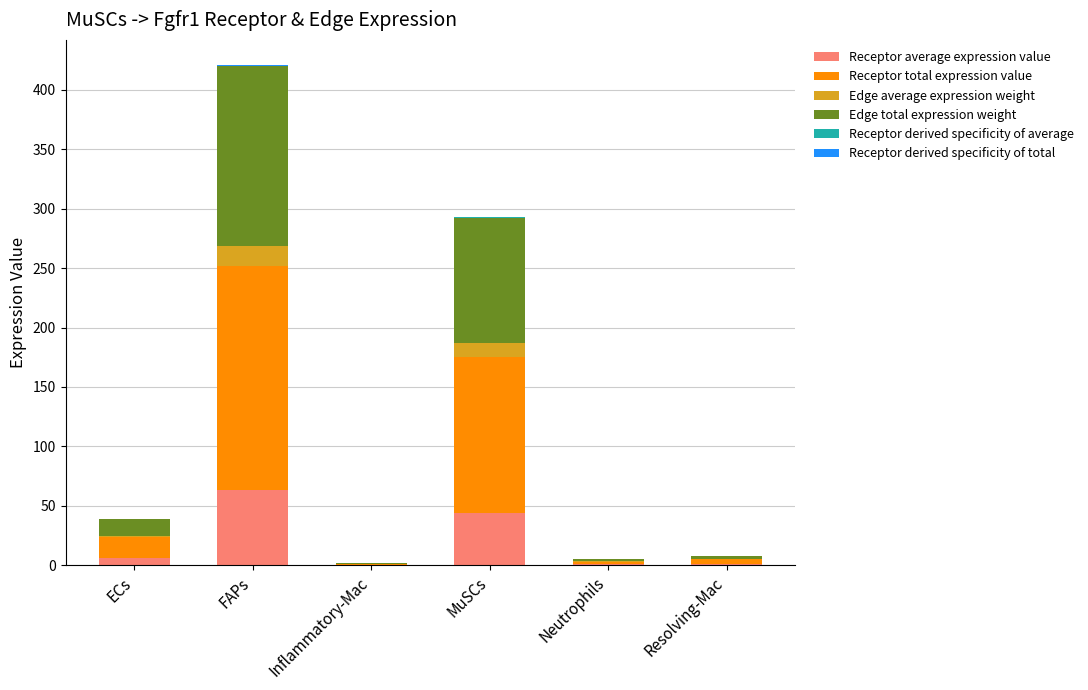

Does the chart contain stacked bars?

Yes